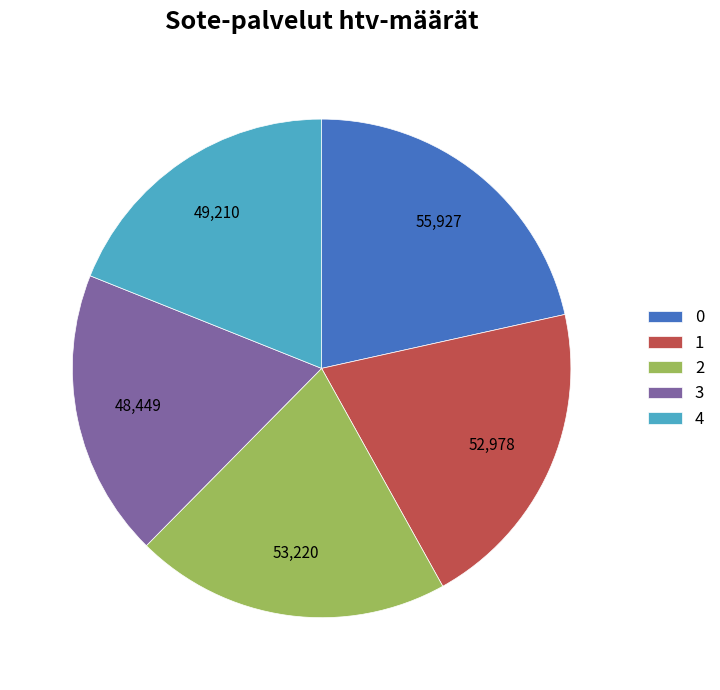

Approximately how many times larger is the value at 4 compared to 3?

1.0